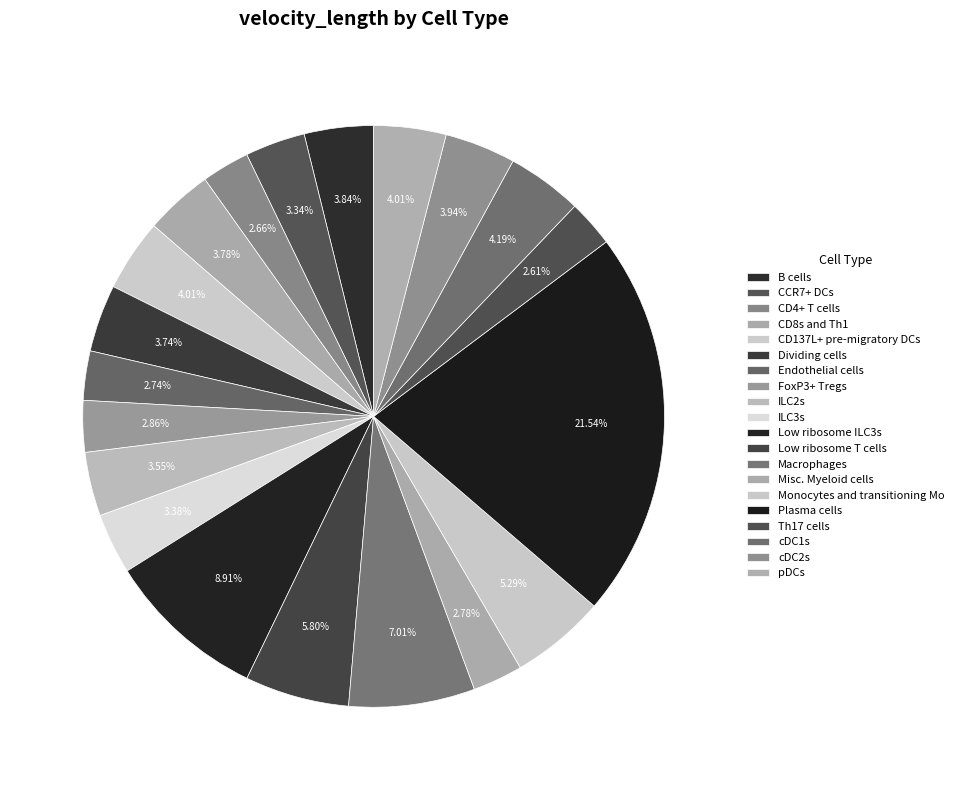

Count the number of slices in the pie.

20